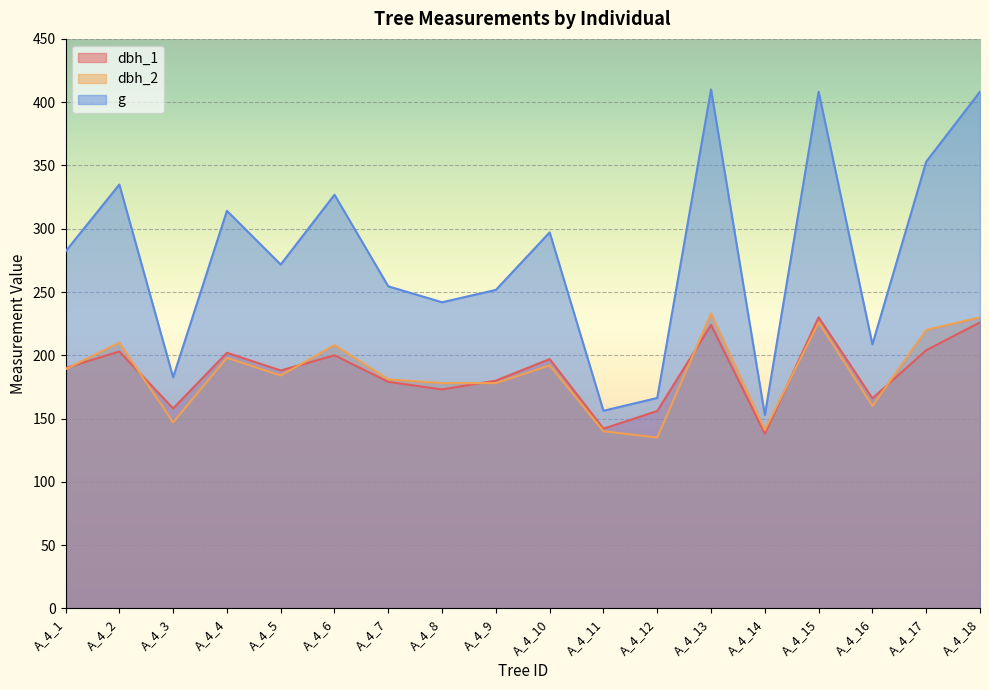

What is the difference between the maximum and second lowest values in the dbh_2 series?

93.0